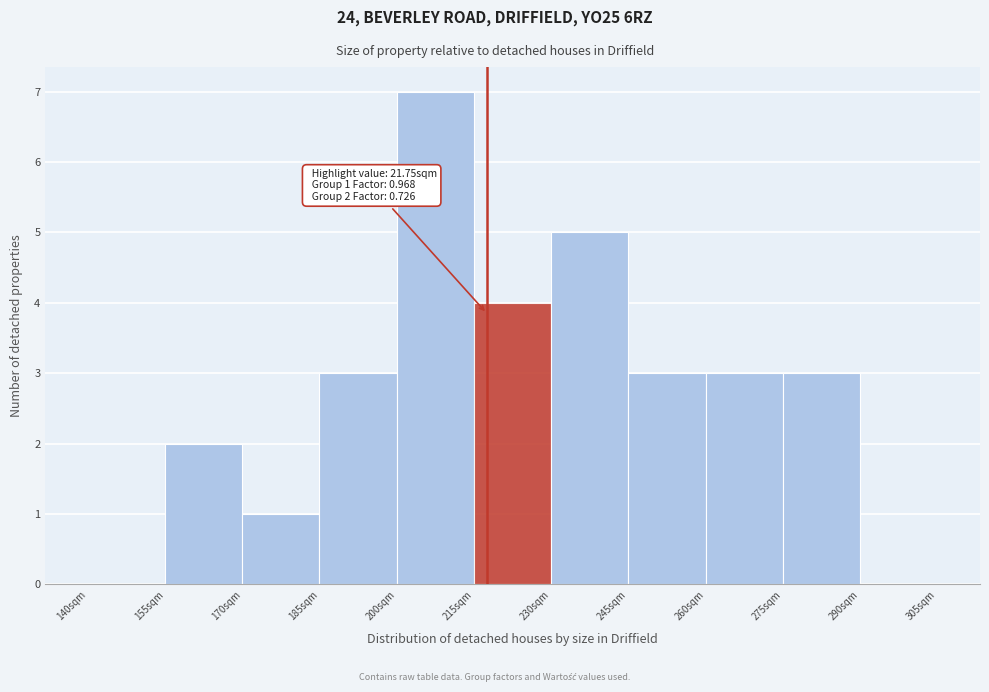

Reading left to right, extract all data points from this chart.

140sqm=0	155sqm=2	170sqm=1	185sqm=3	200sqm=7	215sqm=4	230sqm=5	245sqm=3	260sqm=3	275sqm=3	290sqm=0